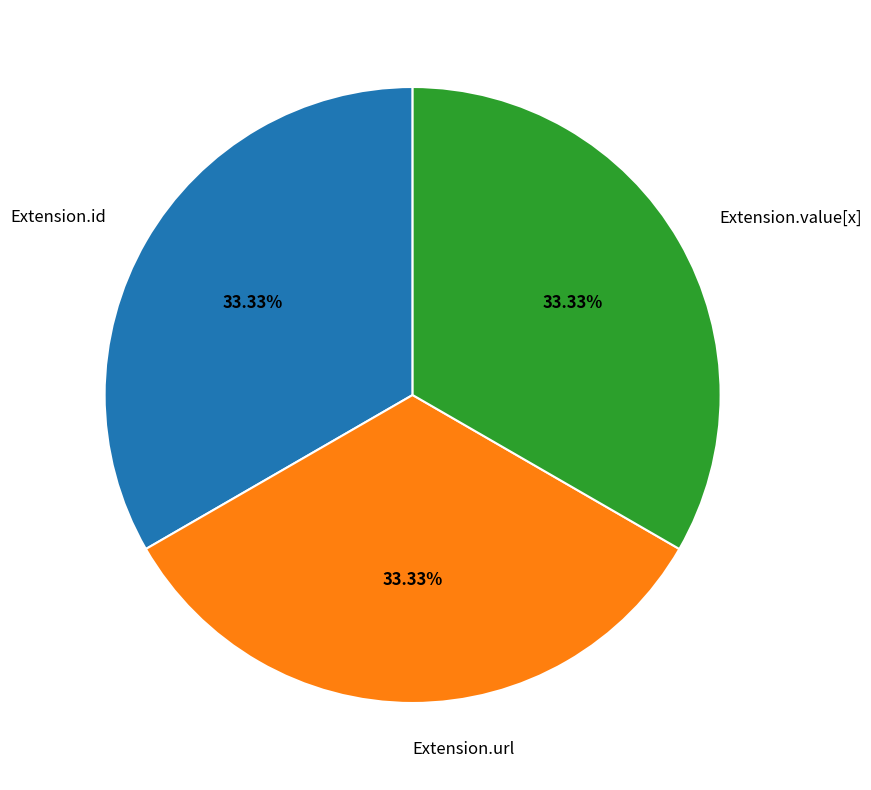

Does any single category account for the majority?

No